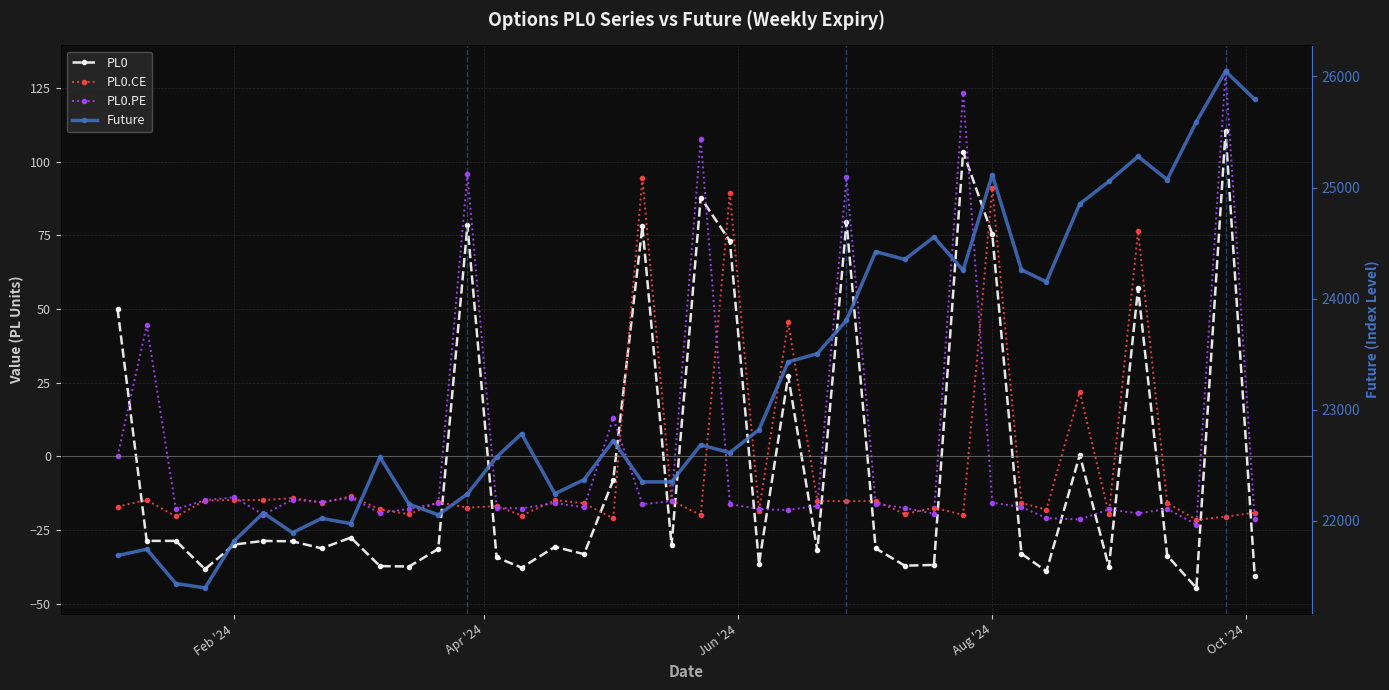

What are all the series names shown in the legend?

PL0, PL0.CE, PL0.PE, Future